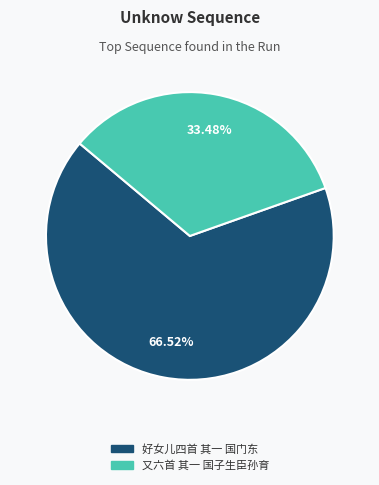

To the nearest percent, what is the average slice percentage?

50%